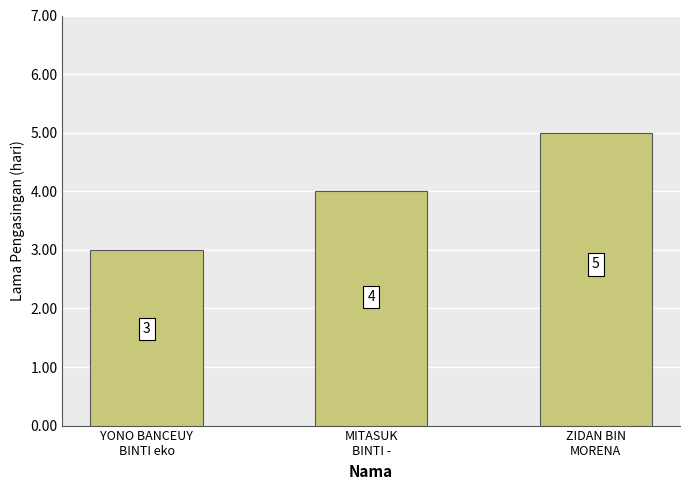

What is the sum of the values at MITASUK
BINTI - and ZIDAN BIN
MORENA?

9